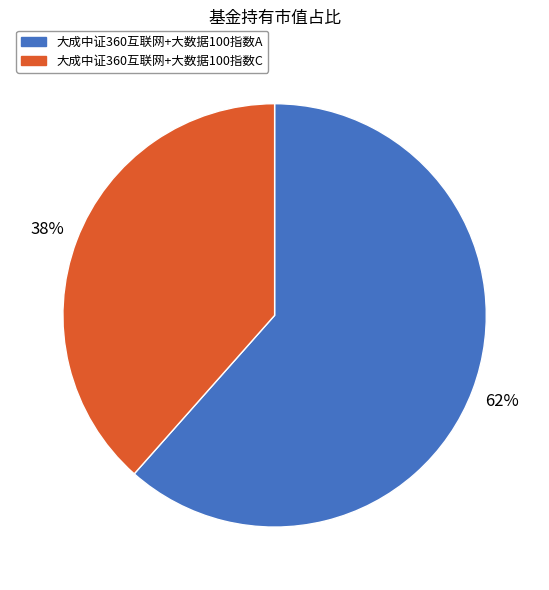

Is it true that 大成中证360互联网+大数据100指数A is 62% of the pie?

True